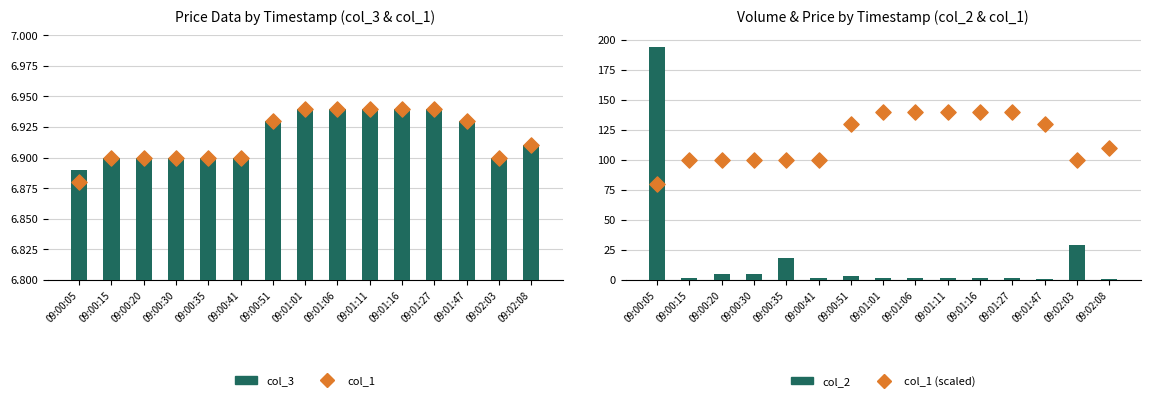

Which series has the largest Y range (max minus min)?

col_2